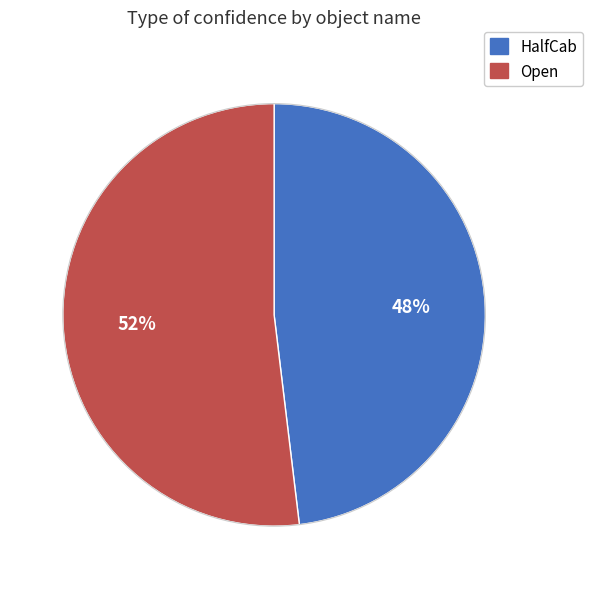

Between Open and HalfCab, which is larger?

Open